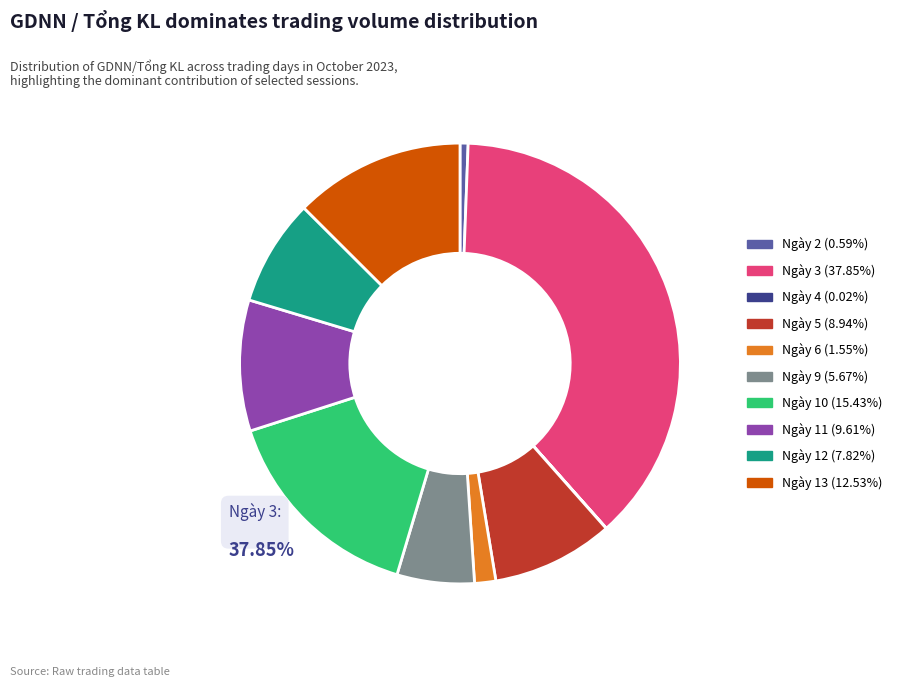

Does any single category account for the majority?

No